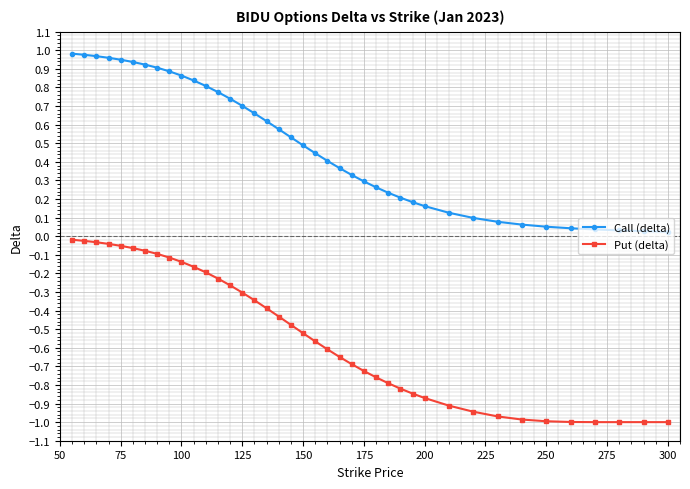

Rank the series by their maximum value, from lowest to highest.

Put (delta), Call (delta)